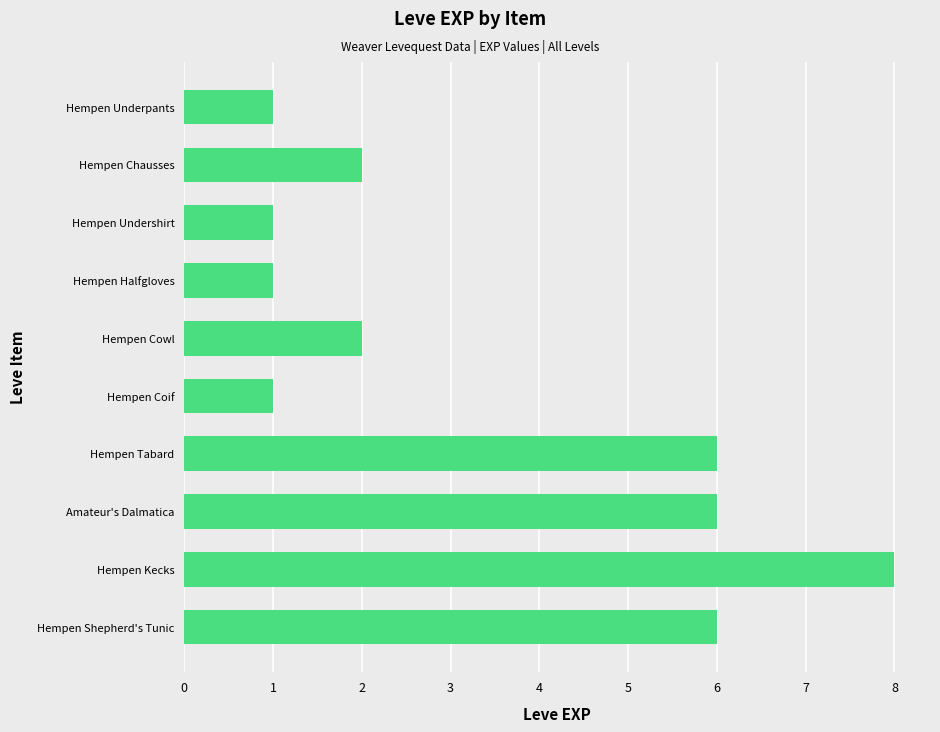

Which label corresponds to the largest value in the chart?

Hempen Kecks